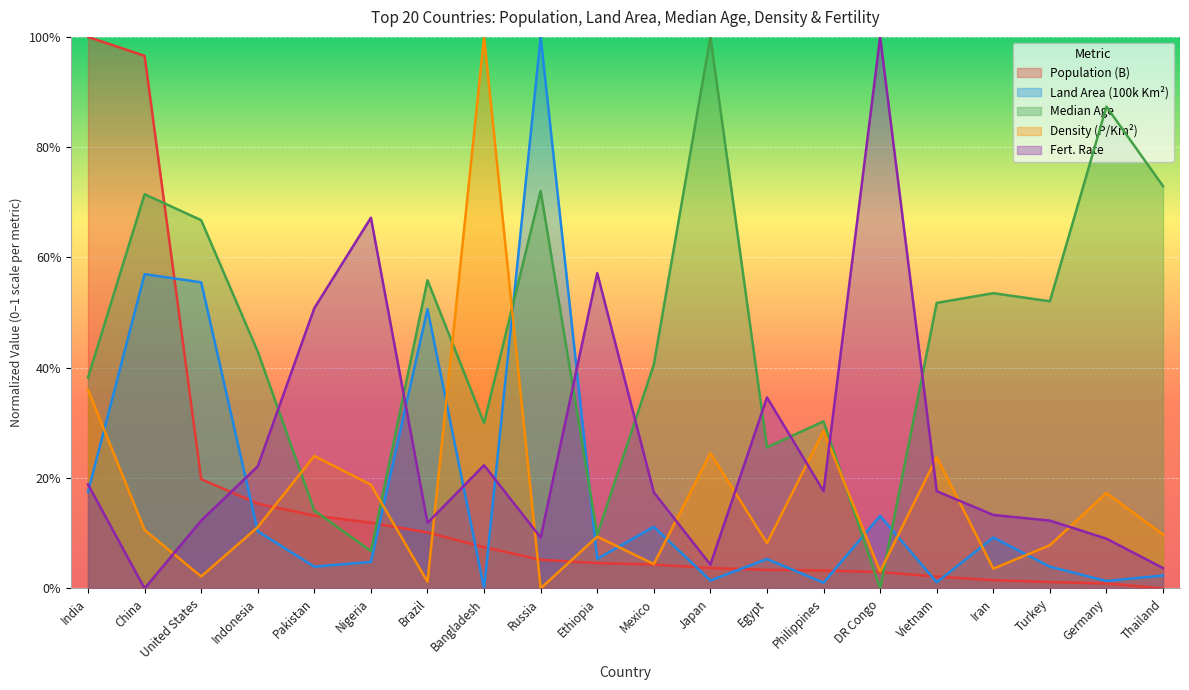

What is the label of the 7th point from the left?

Brazil